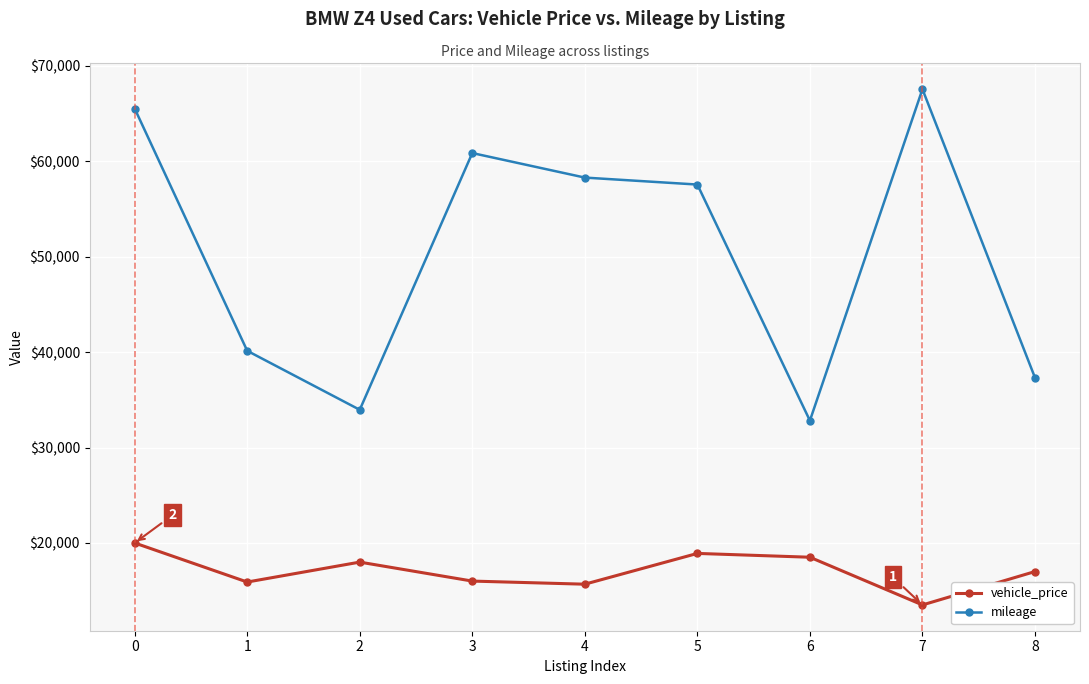

The value of mileage at 2 is 33954. True or false?

True